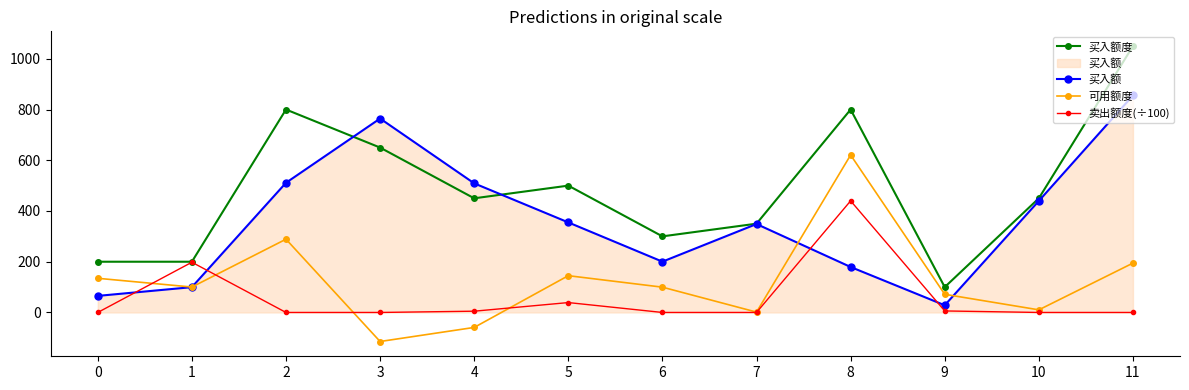

True or false: 卖出额度(÷100) has a value of 6.0 at 9.

True